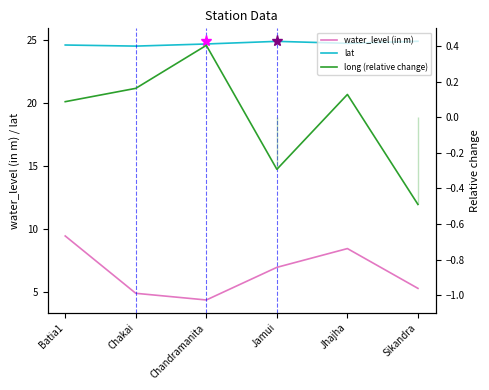

How many data points in long (relative change) are less than 0?

2